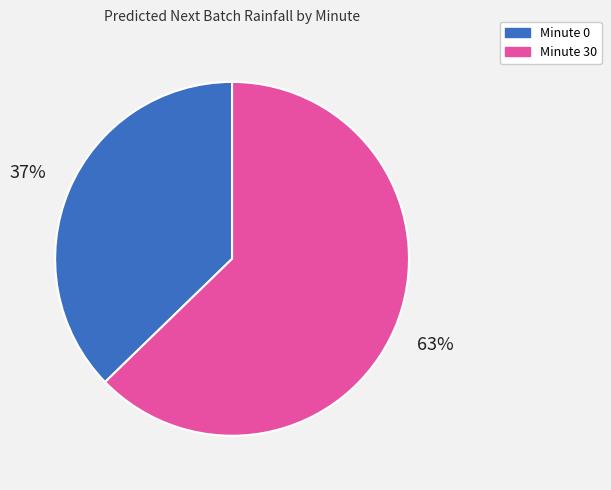

To the nearest percent, what is the average slice percentage?

50%